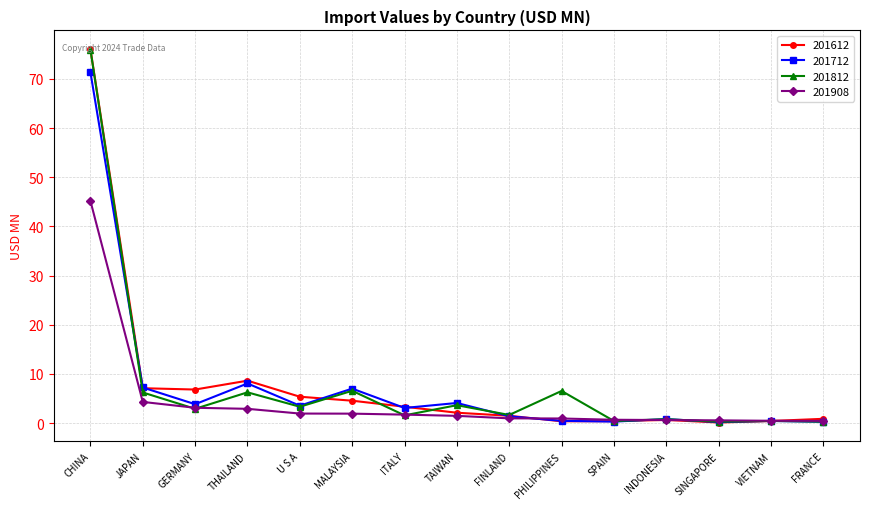

What position from the left is THAILAND?

4